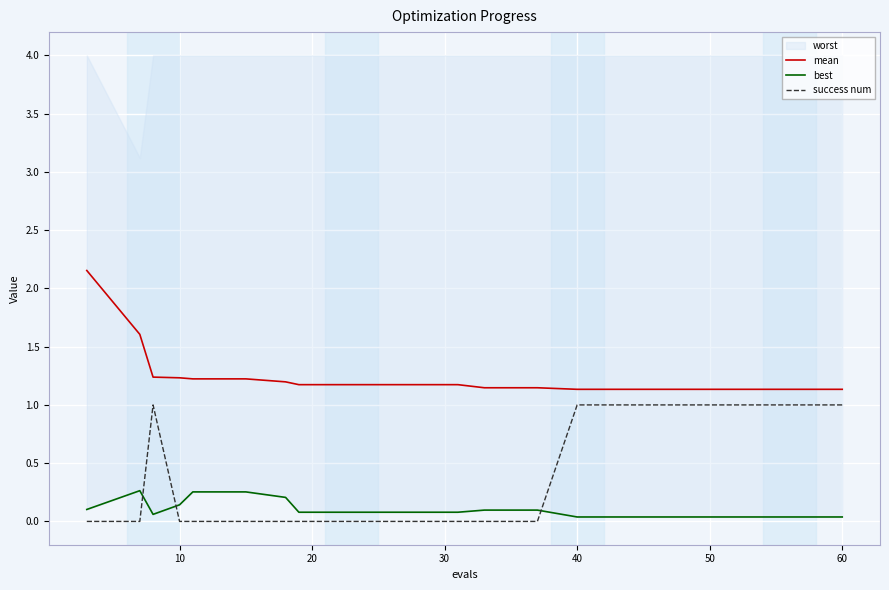

How many lines are shown in the chart?

3